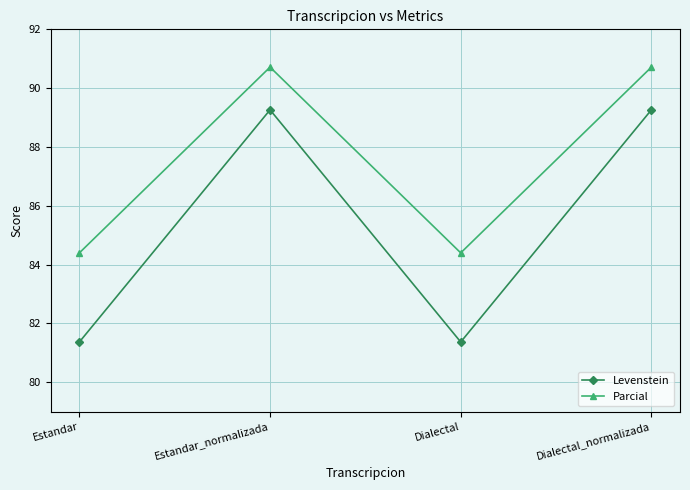

True or false: Parcial and Levenstein cross at least once.

False